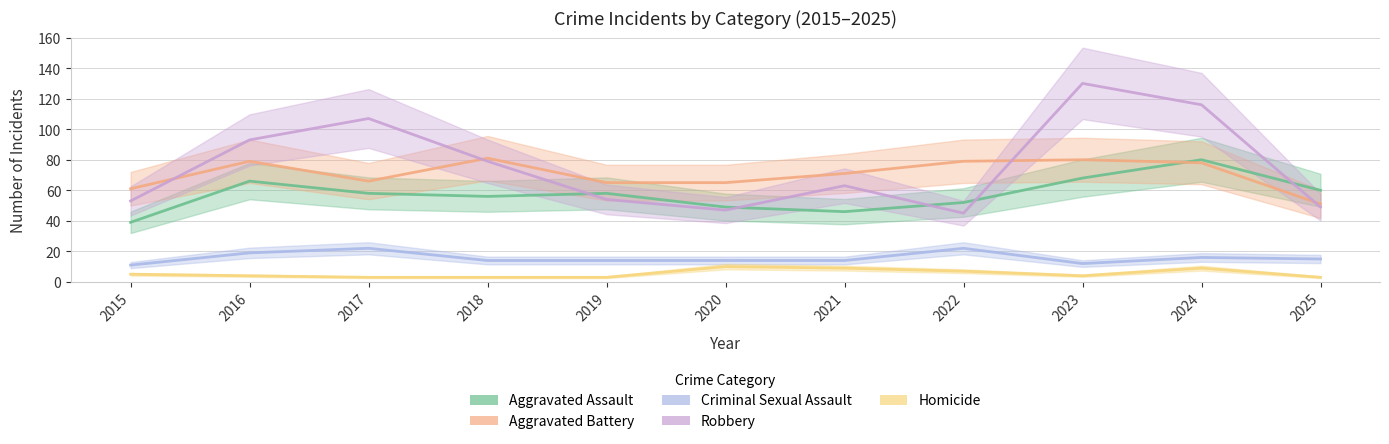

In Robbery, how many points are higher than both neighbors (excluding endpoints)?

3